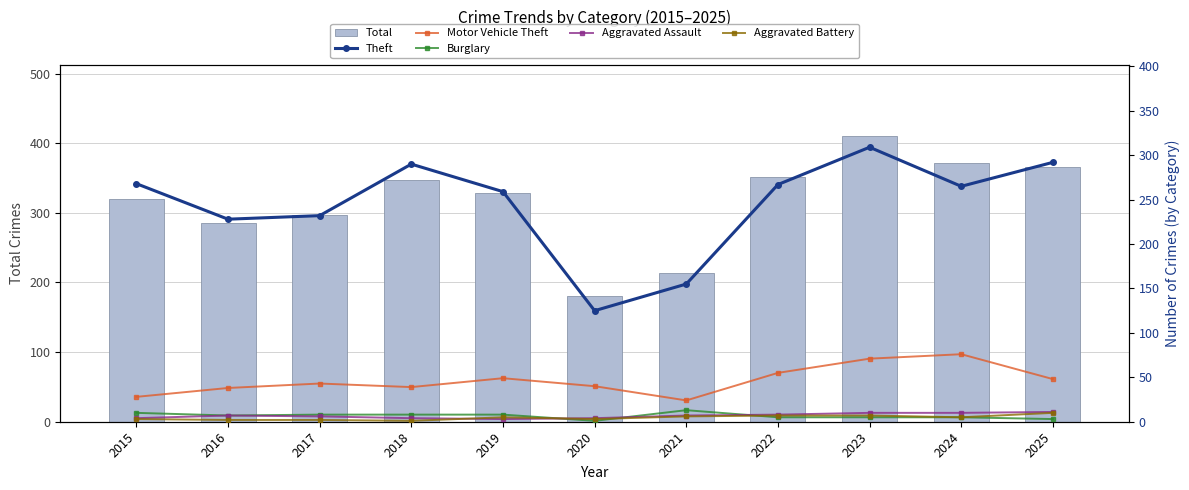

List the labels in order of Burglary value, largest first.

2021, 2015, 2017, 2018, 2019, 2016, 2022, 2023, 2024, 2025, 2020